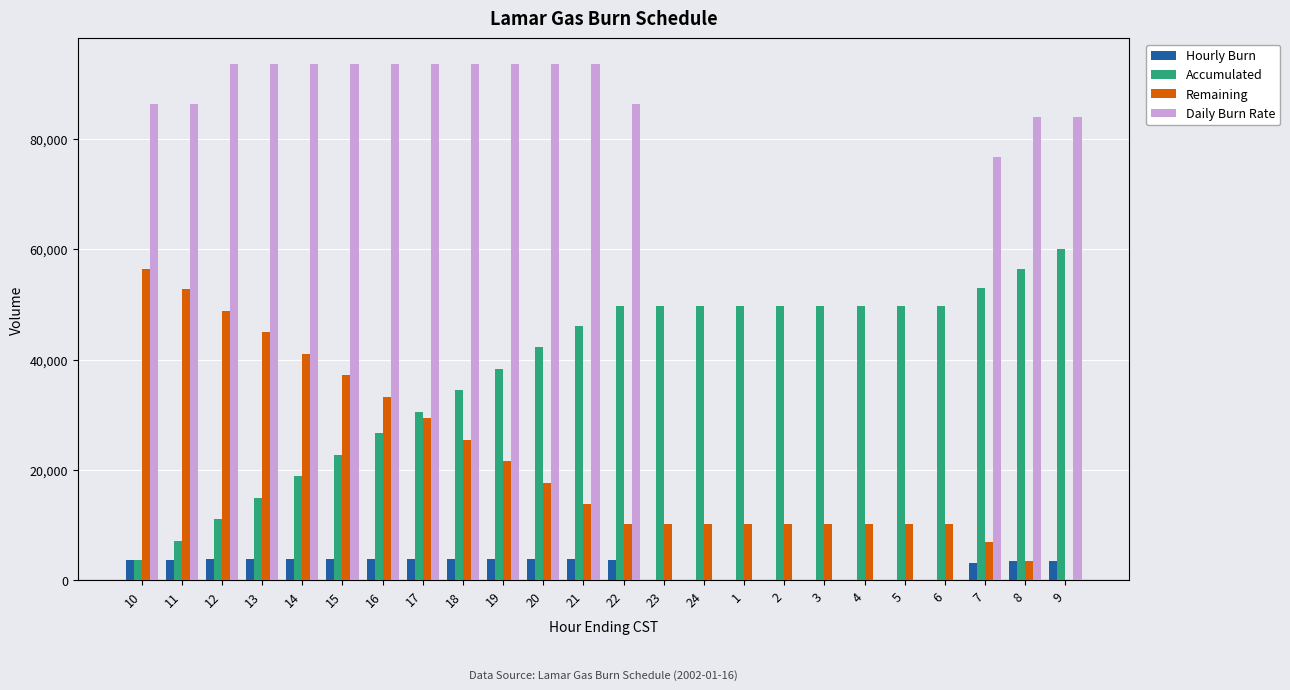

Which series changed the most between 24 and 7?

Daily Burn Rate